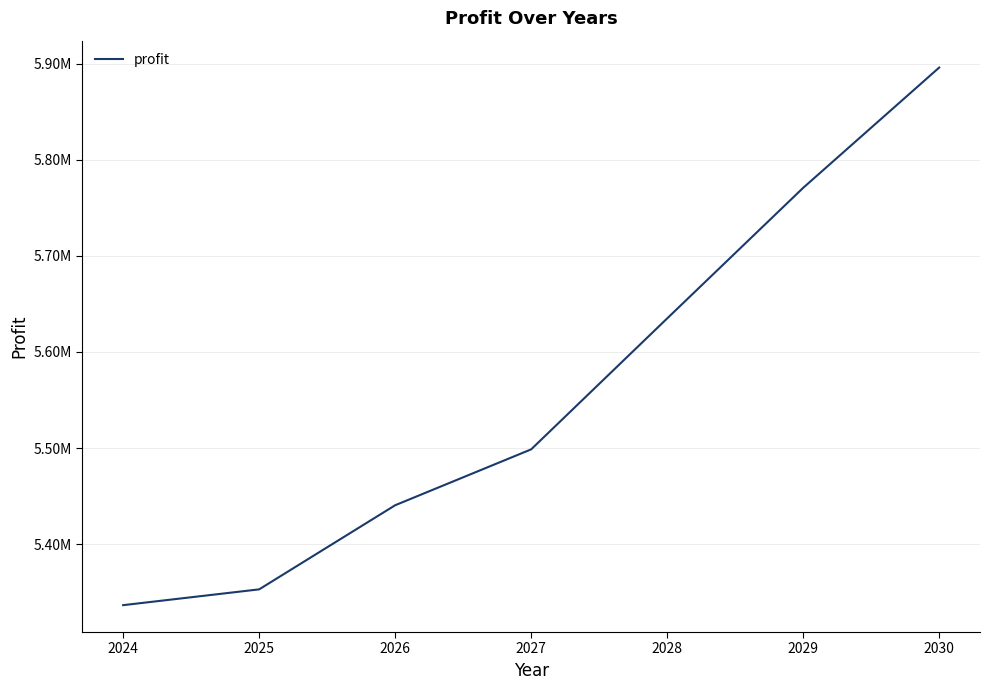

True or false: the data shows 3026352.4 at 2027.

False